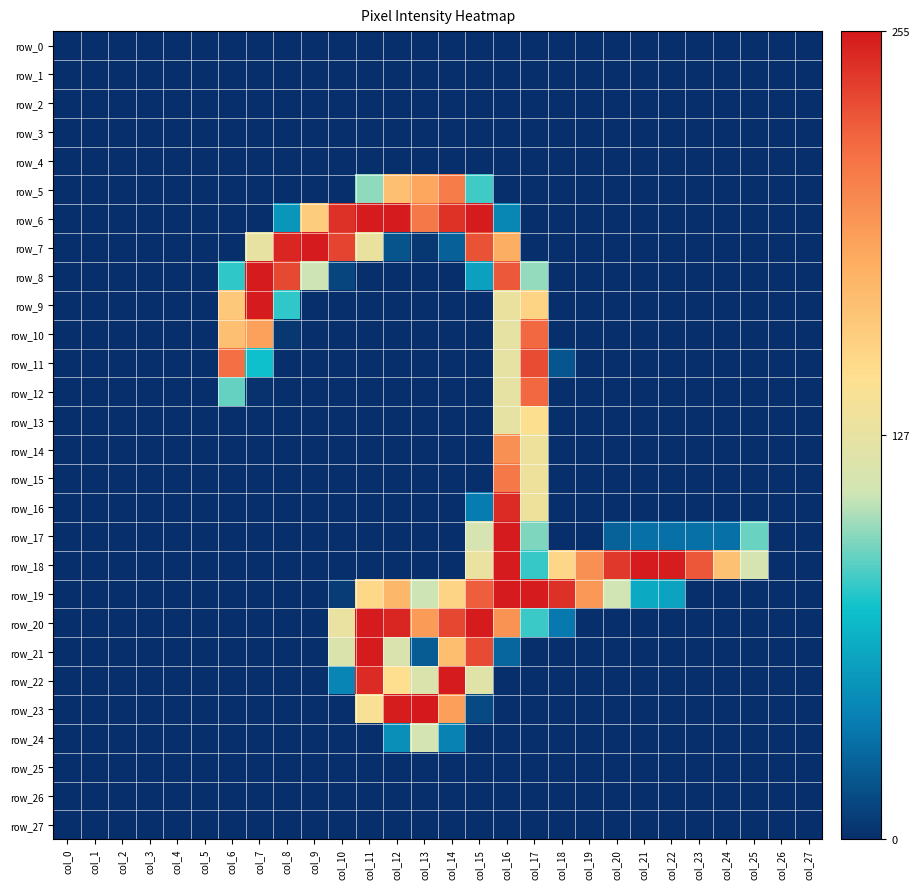

Where is row_6 nearest to the value 127?

col_9